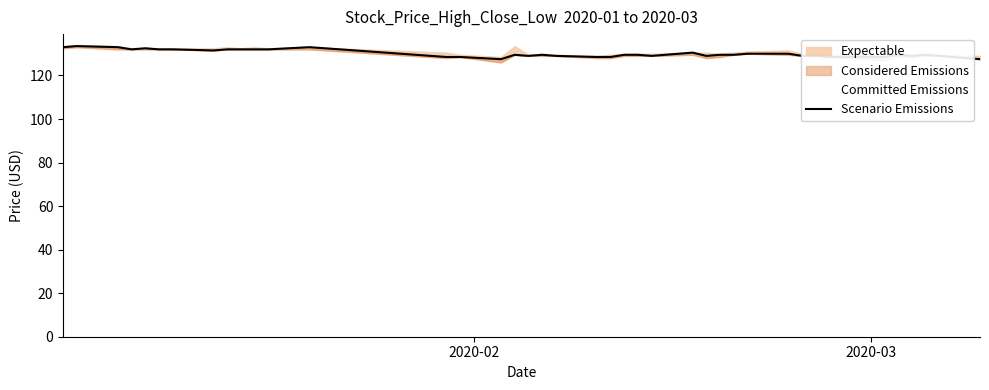

What is the maximum value shown in the chart?

133.5